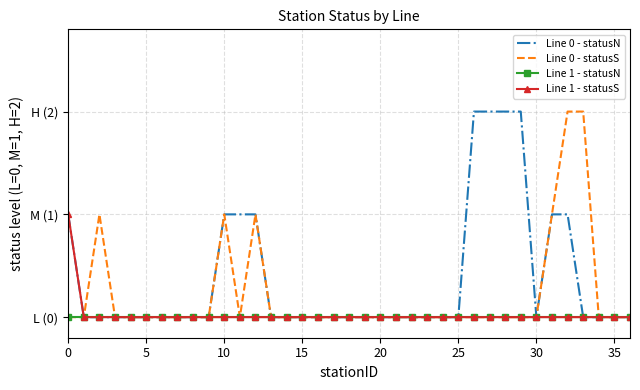

What are all the series names shown in the legend?

Line 0 - statusN, Line 0 - statusS, Line 1 - statusN, Line 1 - statusS